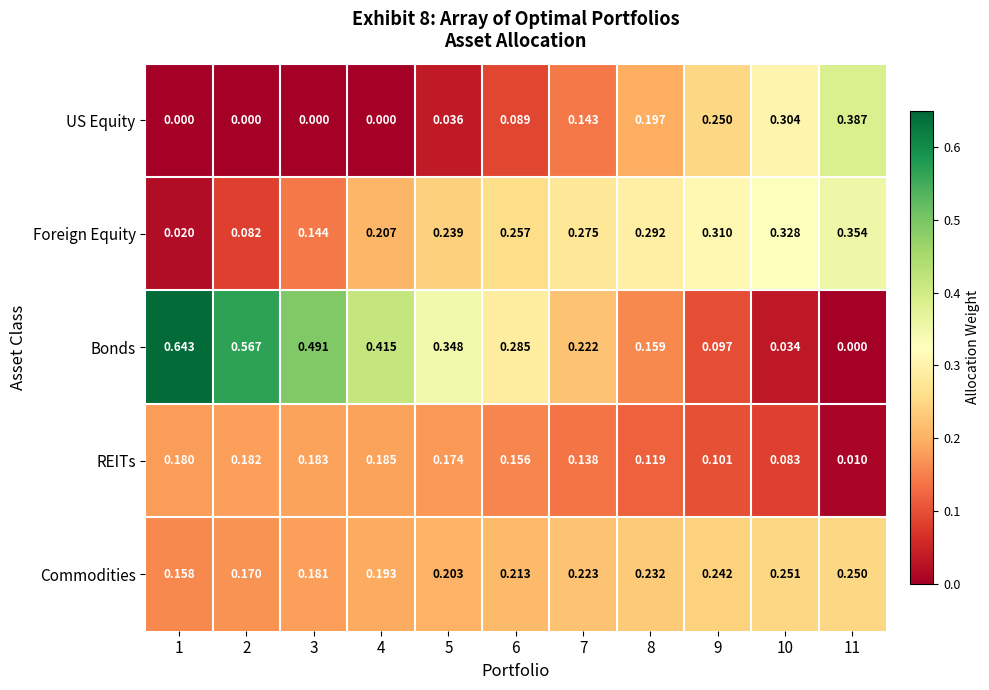

What is the total value across all series at 8?

1.0